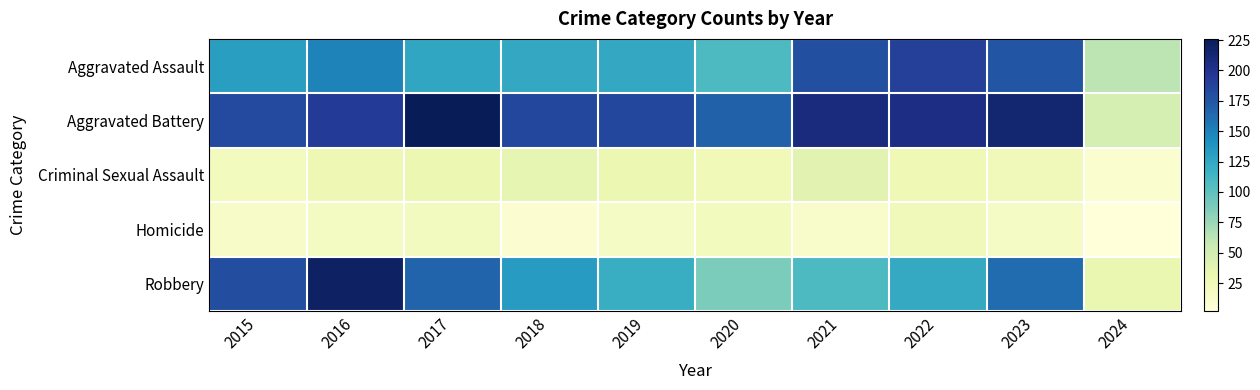

At which category does the chart reach its peak across all series?

2017